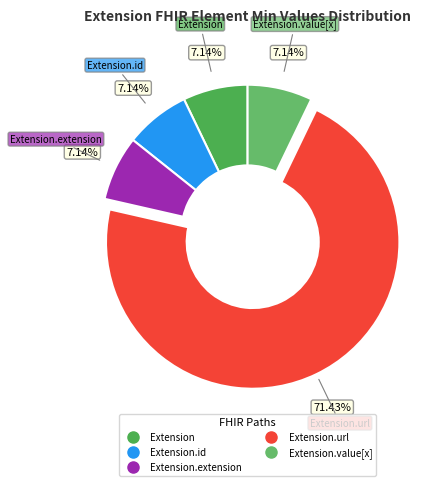

To the nearest percent, what is the difference between the largest and smallest slice percentages?

64%